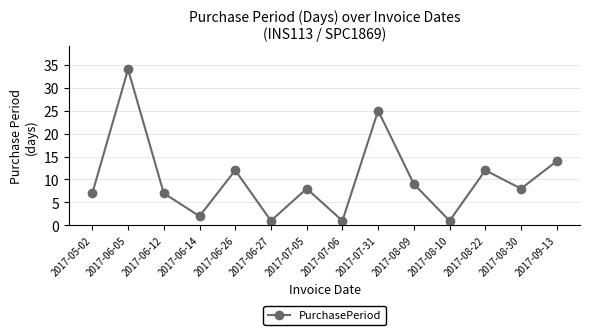

What is the change in value from 2017-06-14 to 2017-08-10?

-1